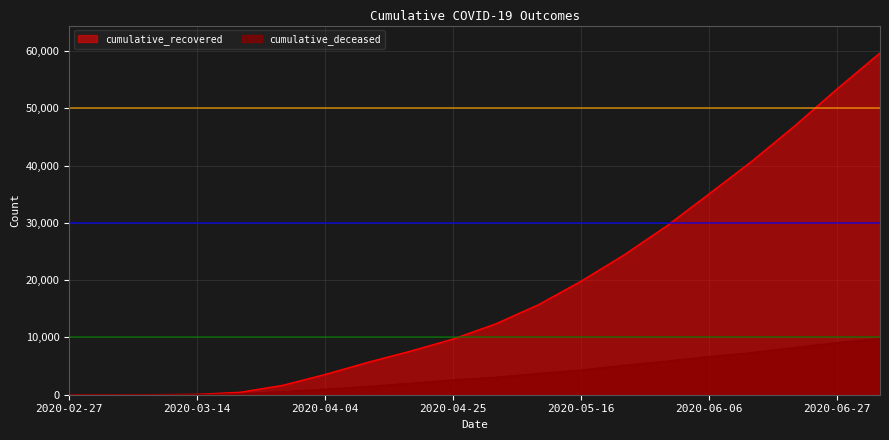

At which label does cumulative_deceased first exceed 3043?

2020-05-09